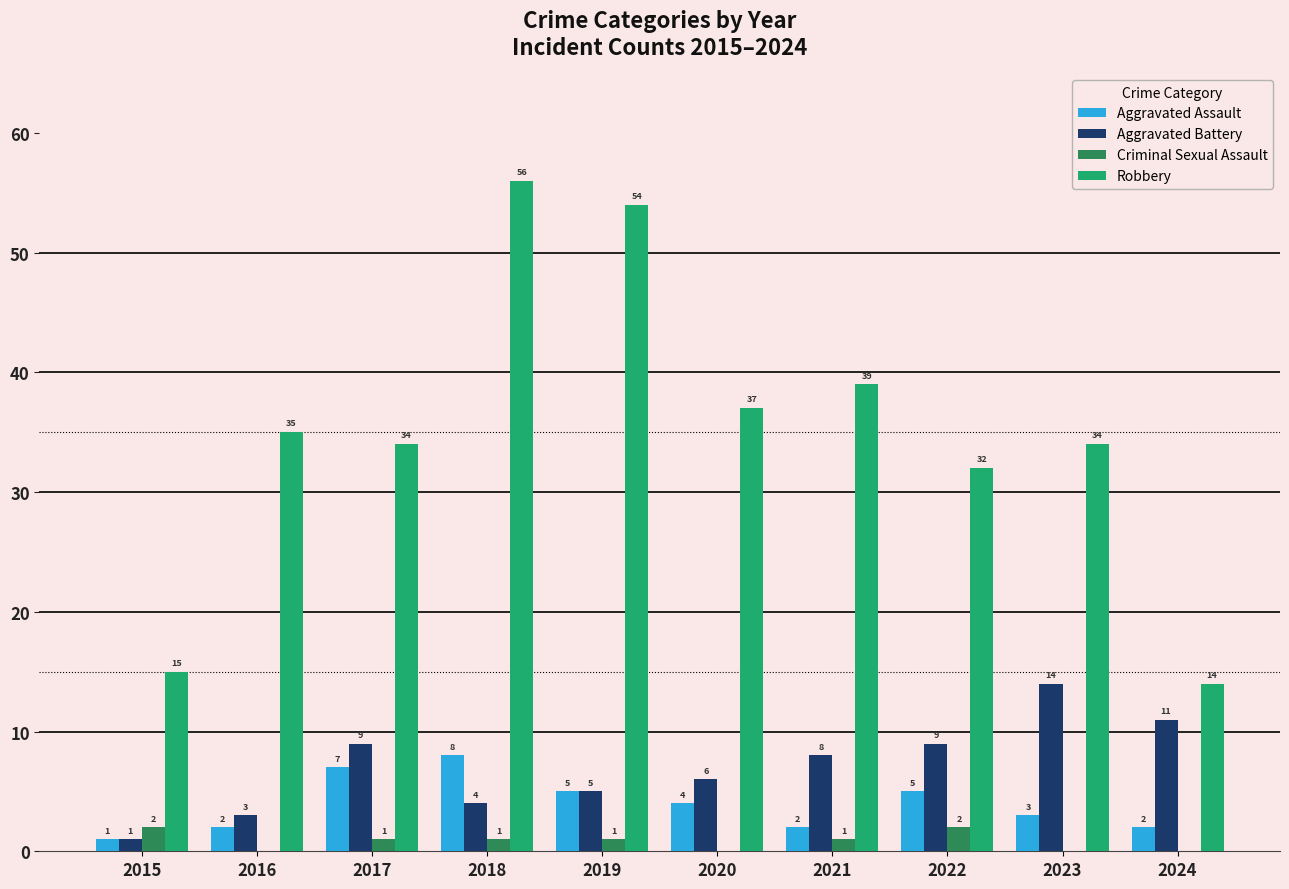

What is the maximum value shown in the chart?

56